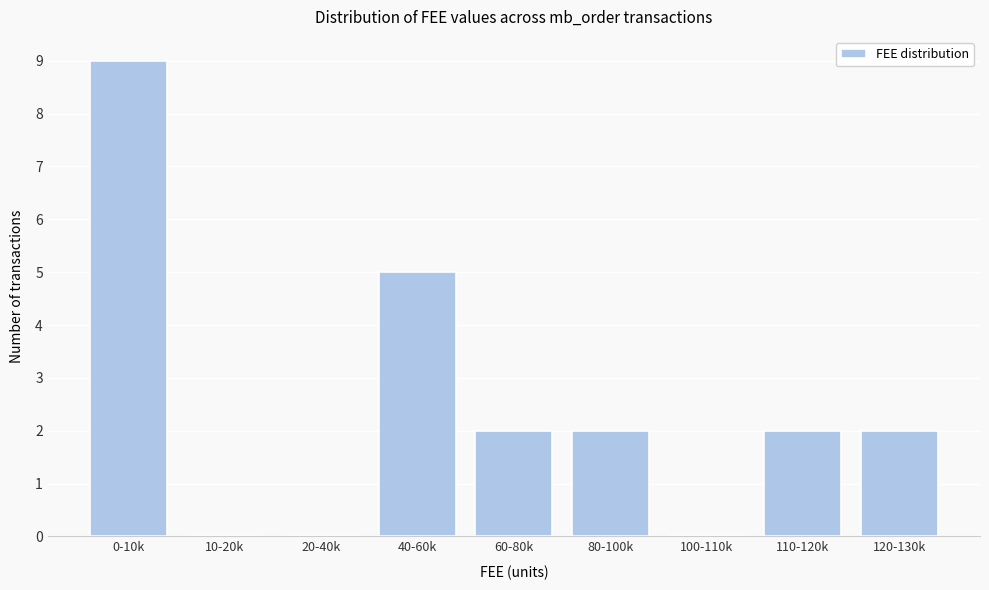

Reading left to right, what are all the values shown in this chart?

0-10k=9	10-20k=0	20-40k=0	40-60k=5	60-80k=2	80-100k=2	100-110k=0	110-120k=2	120-130k=2